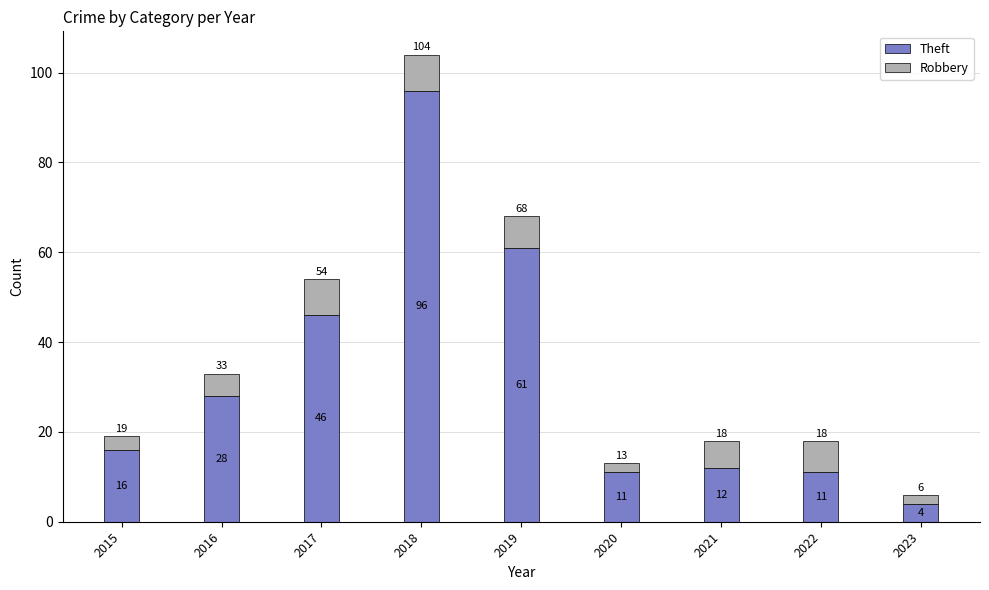

How many distinct data groups are displayed?

2